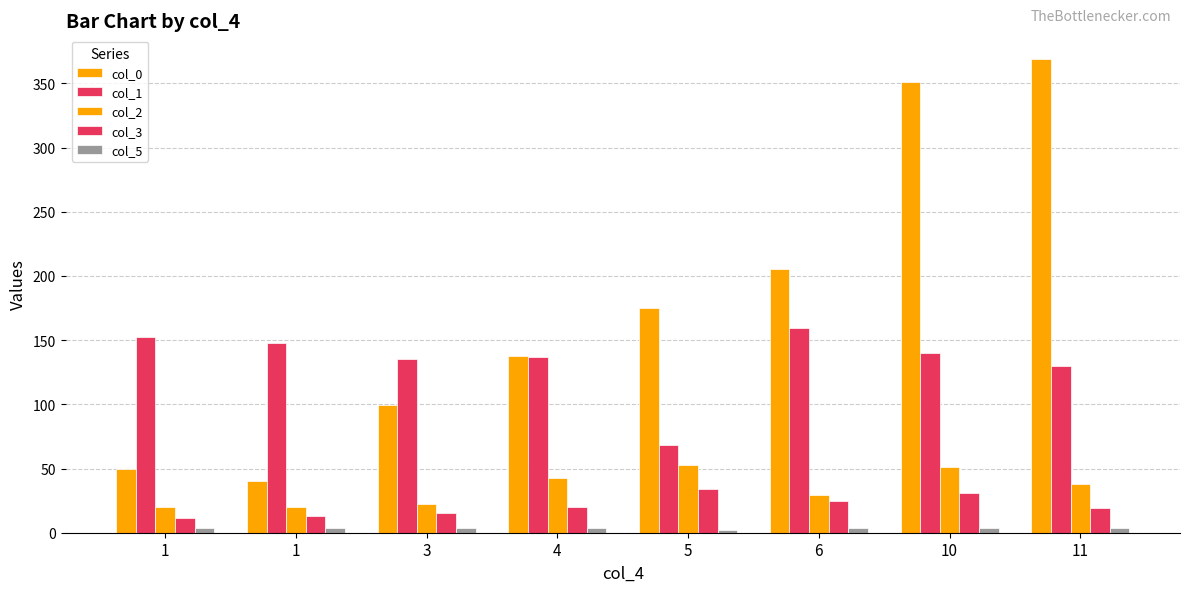

What is the value of the col_1 bar at the 5th from the left?

68.5